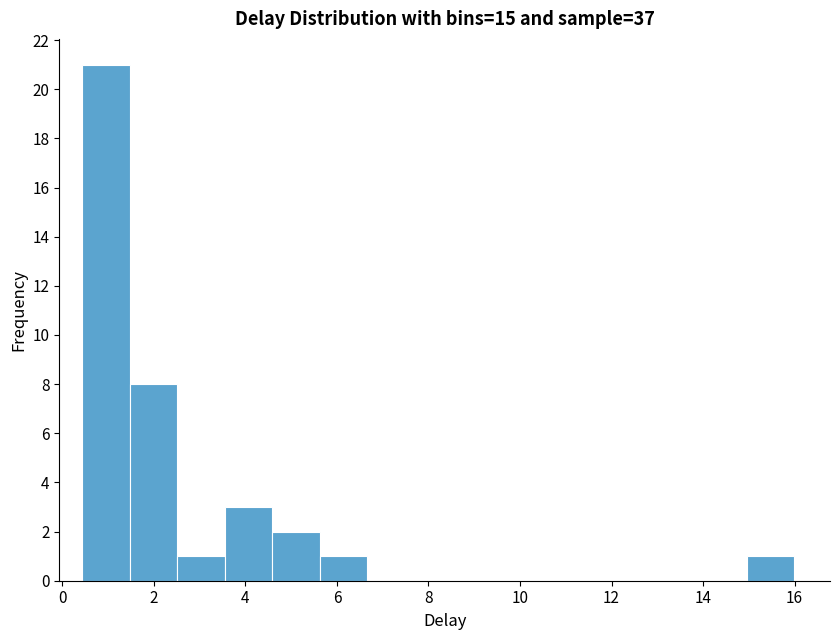

What is the height of the bar covering 0.4 to 1.4 on the x-axis? Neither the bar edges nor the heights are printed on the chart, so give them approximately, as read against the axes.

21